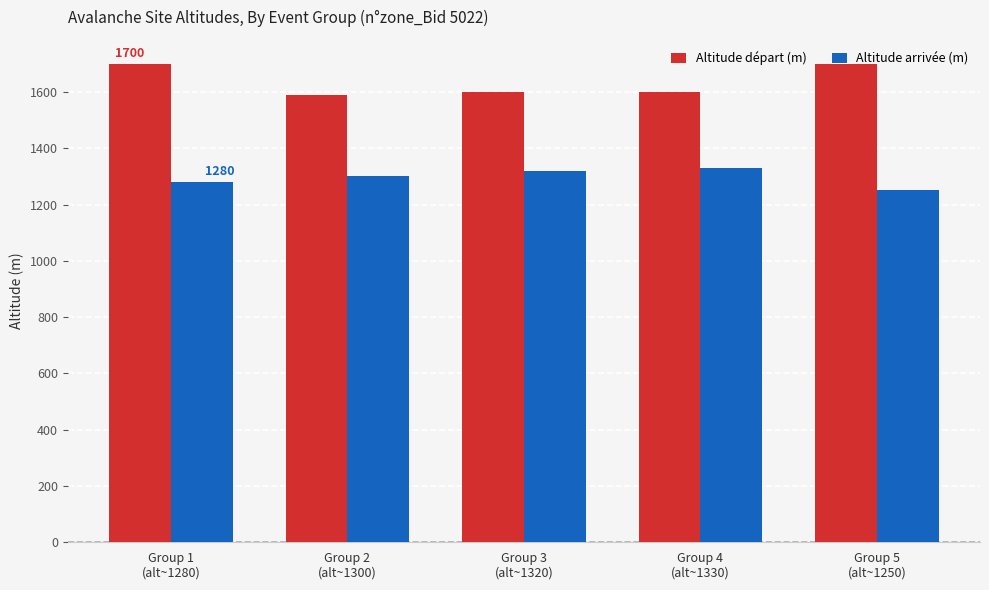

What is the maximum value for Altitude départ (m)?

1700